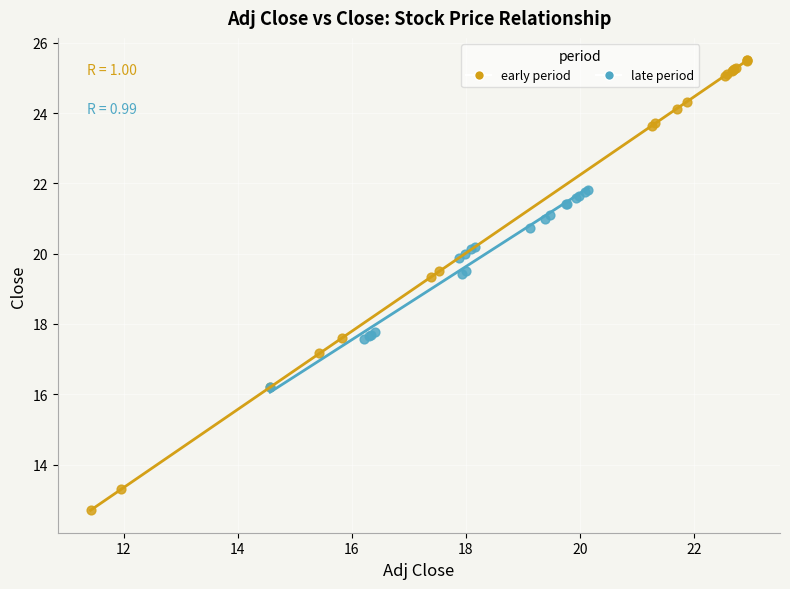

Which series contains the lowest Y value?

early period